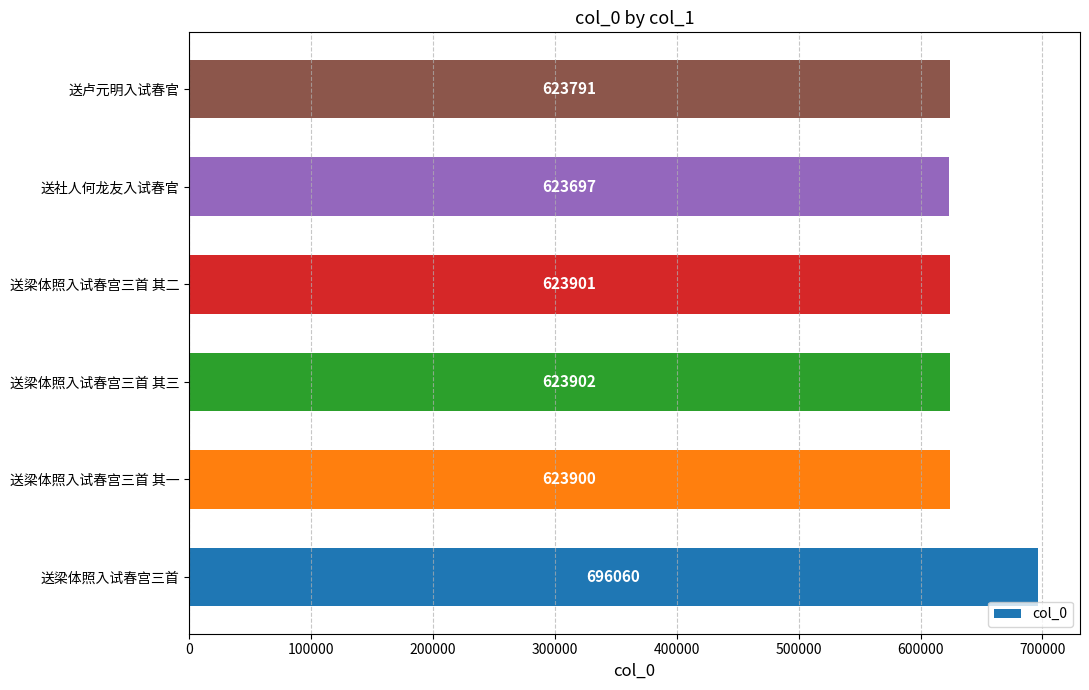

What is the difference between the second highest and minimum values?

205